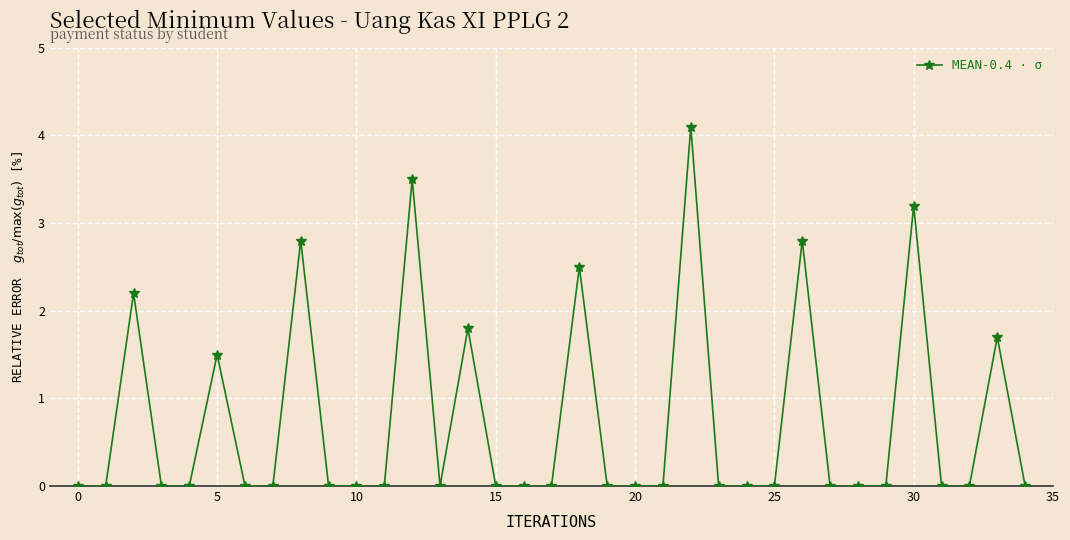

What is the difference between the second highest and minimum values?

3.5